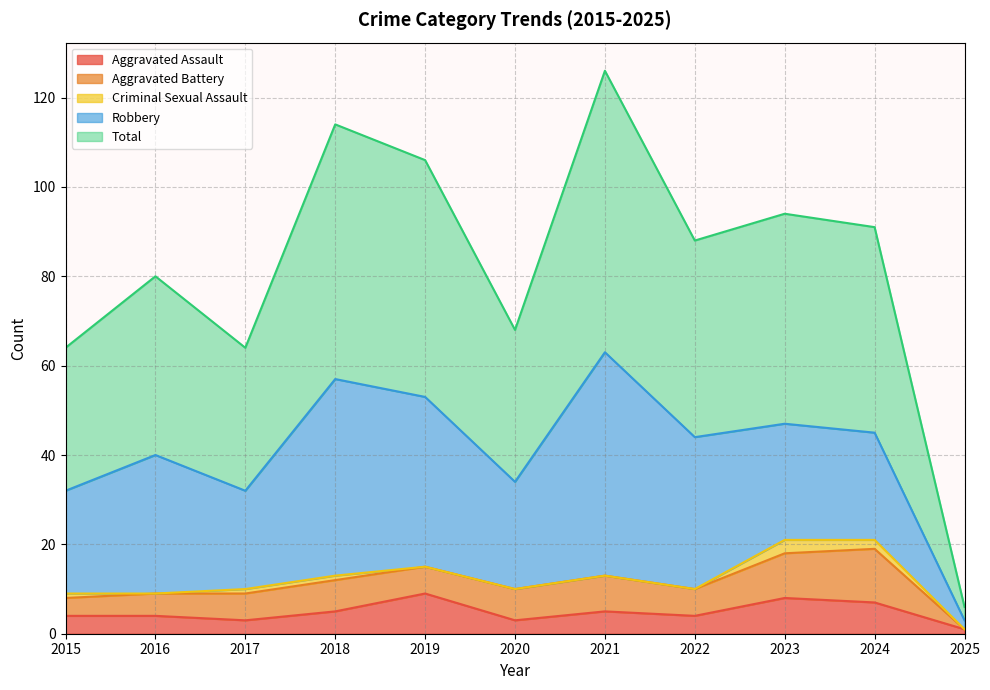

True or false: Total has a value of 32 at 2017.

True